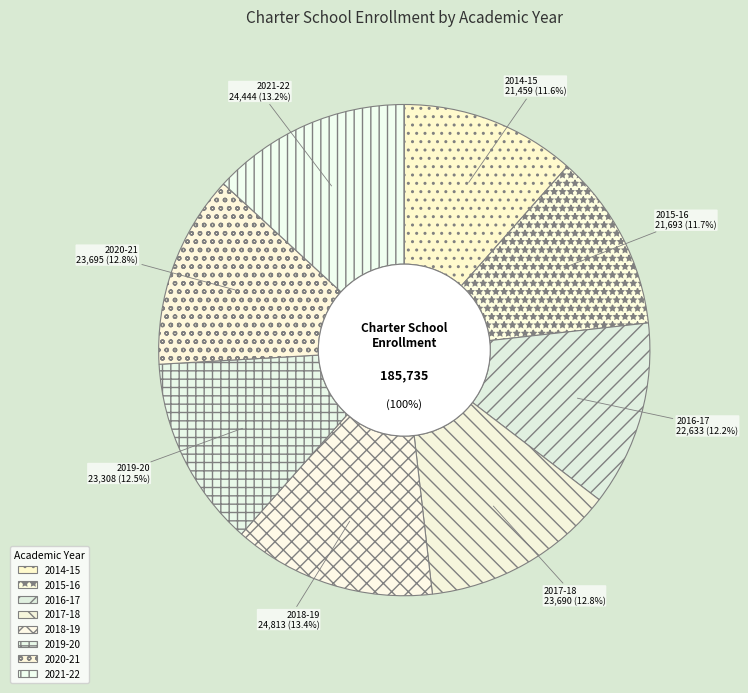

To the nearest percent, what is the combined percentage of 2016-17 and 2020-21?

25%